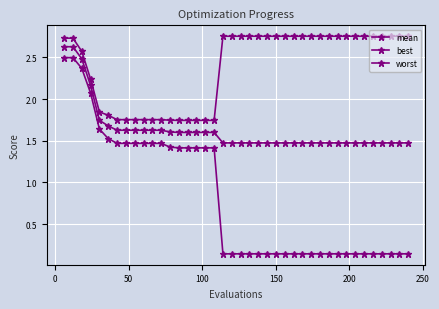

True or false: worst and best intersect in this chart.

False